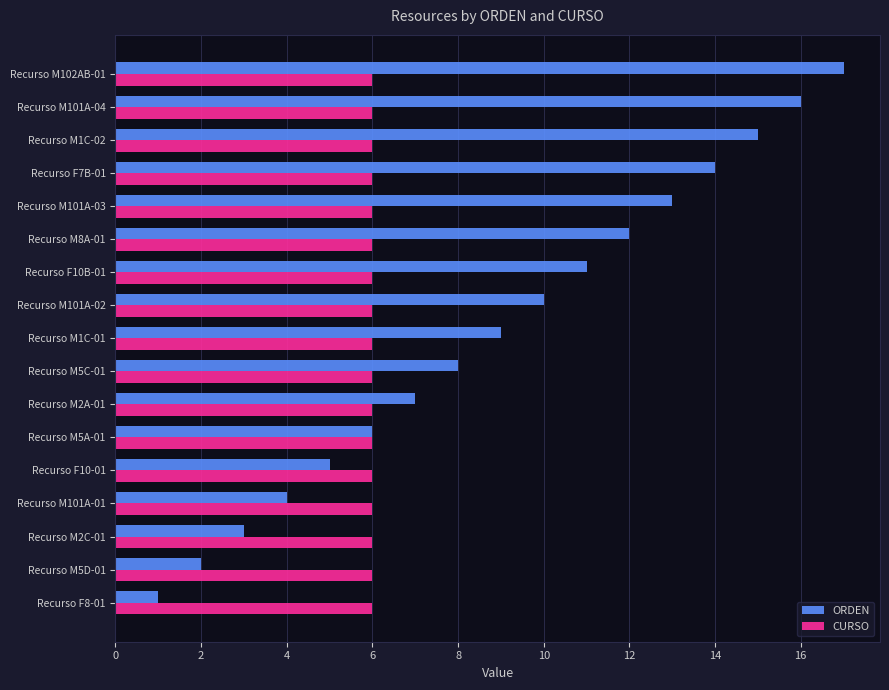

Count the number of data series in this chart.

2